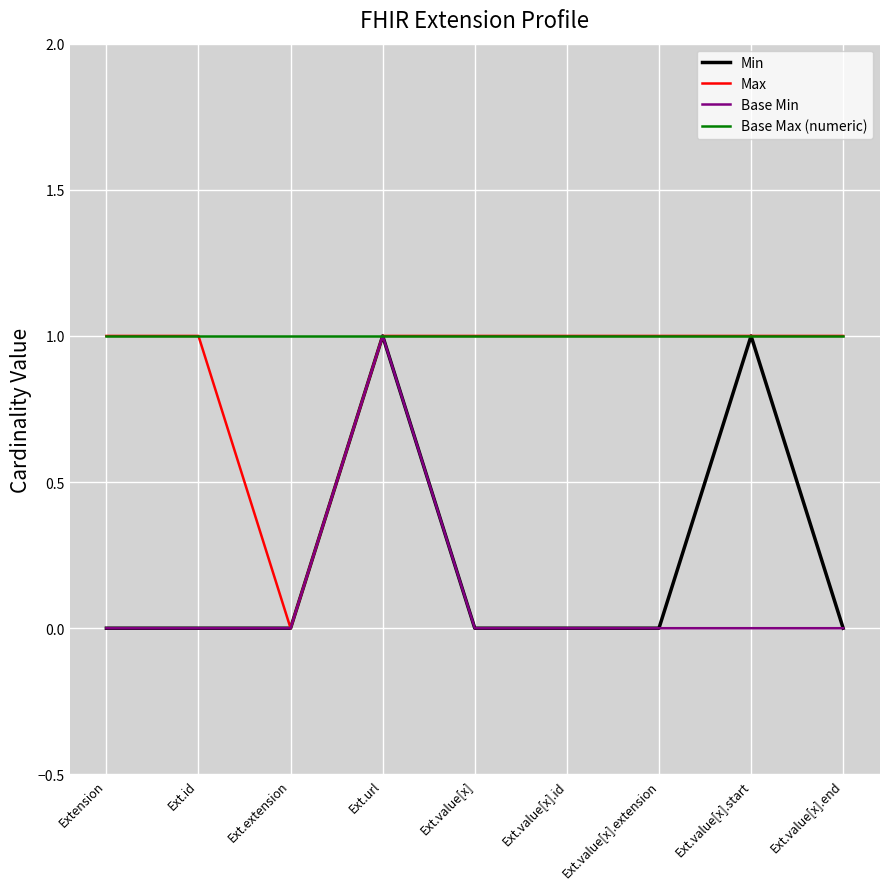

What position from the right is Ext.value[x].start?

2